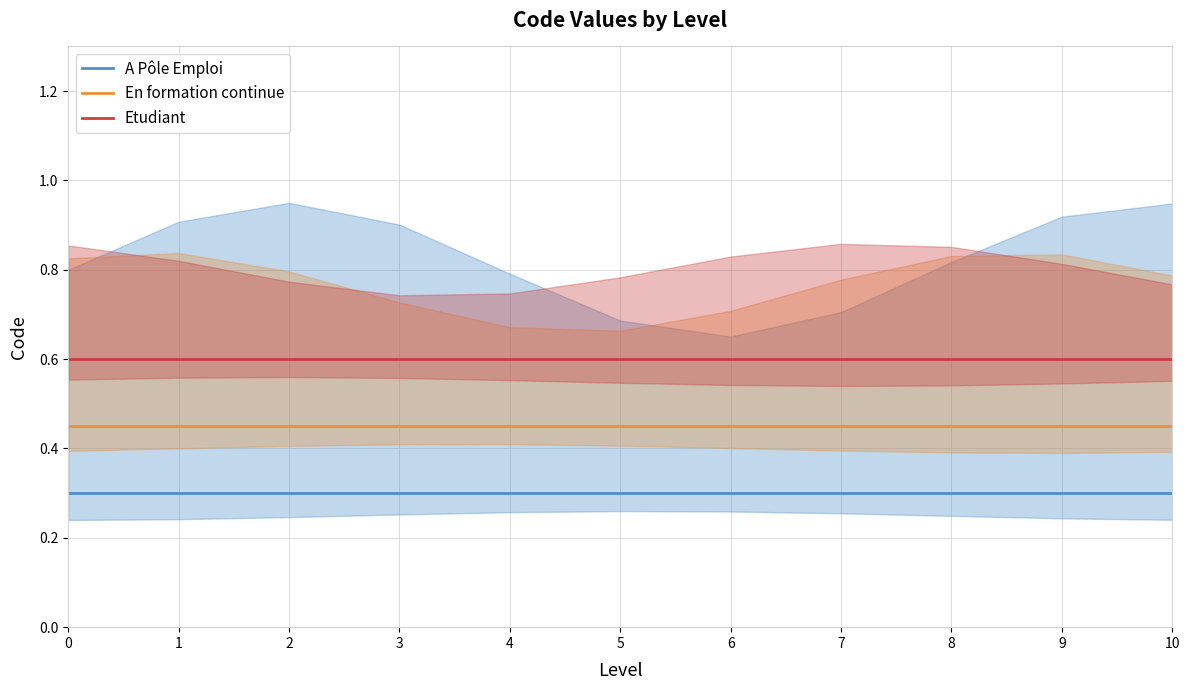

What is the sum of all En formation continue values?

4.9